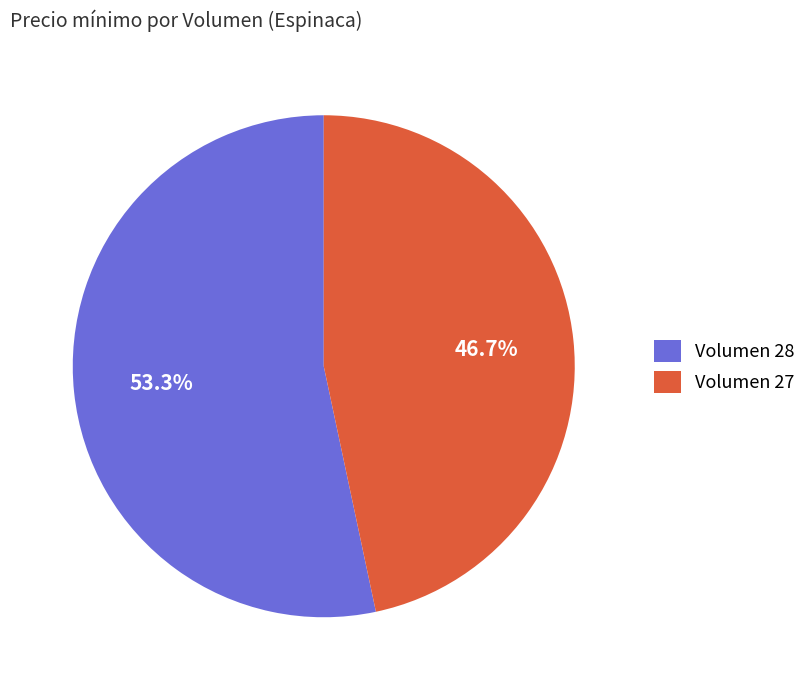

To the nearest percent, what is the difference between the largest and smallest slice percentages?

7%